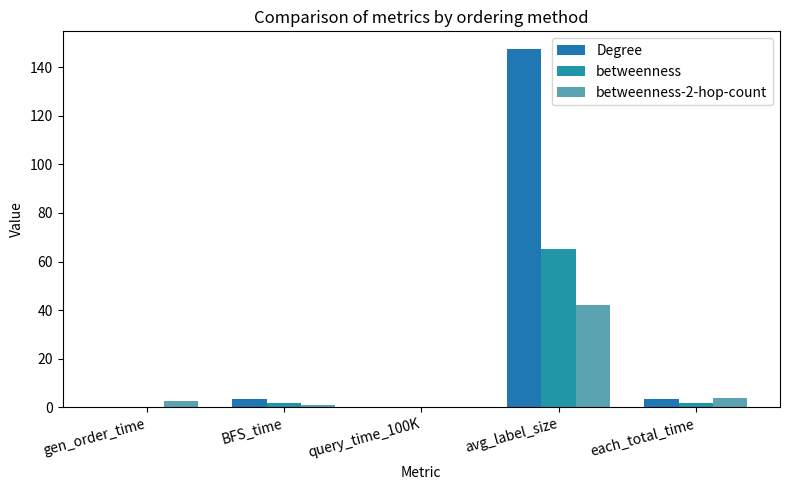

What is the label of the 4th bar from the right?

BFS_time